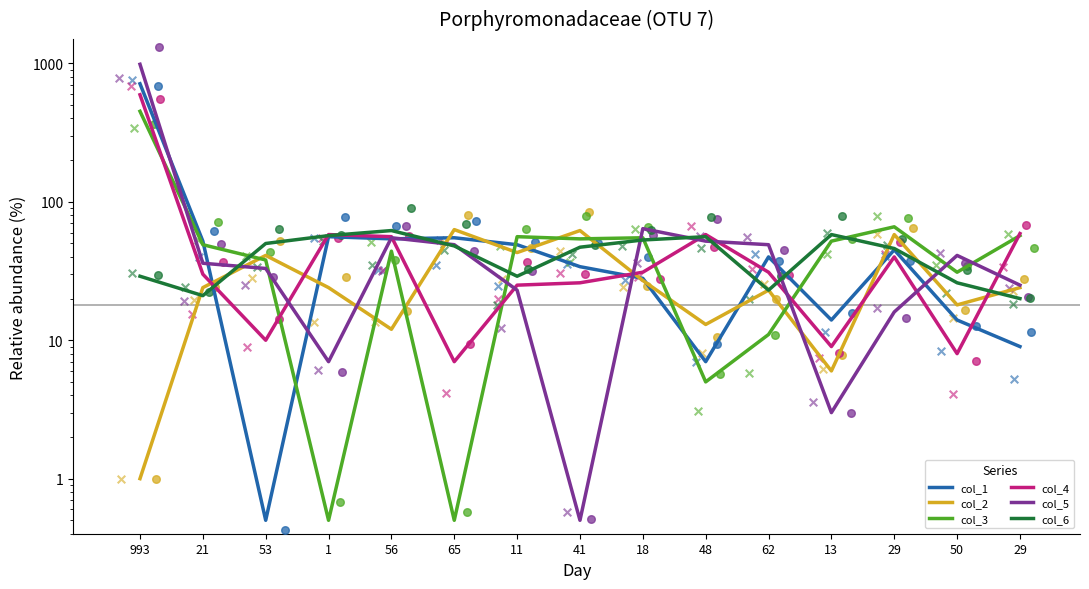

Is the value of col_6 at 1 greater than the value of col_4 at 56?

Yes